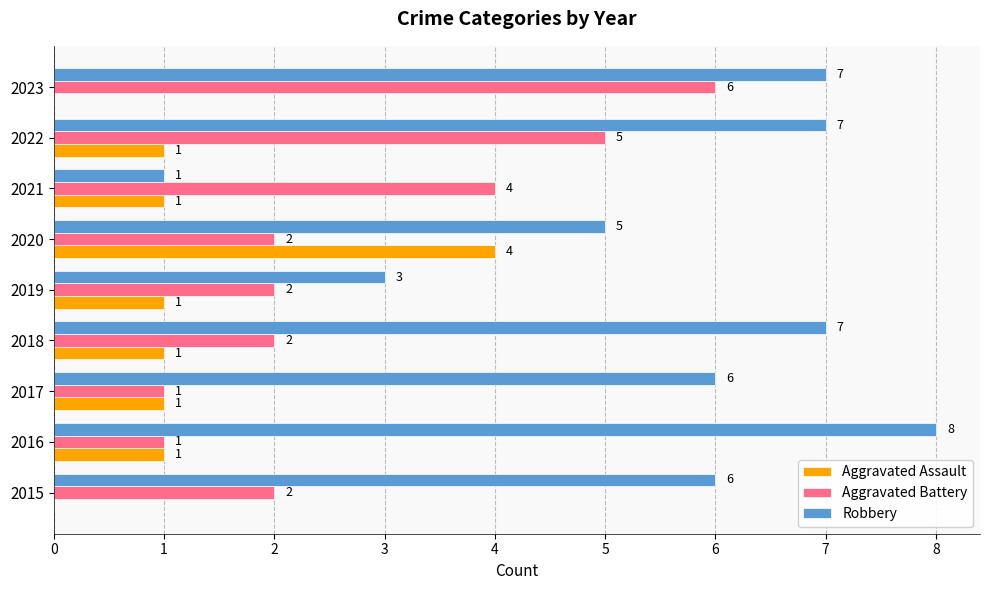

How many Aggravated Assault values are between 1 and 2?

6